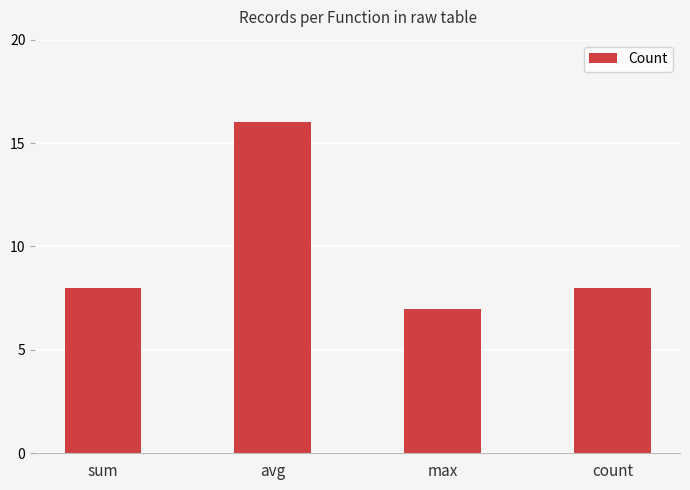

Are the bars horizontal?

No